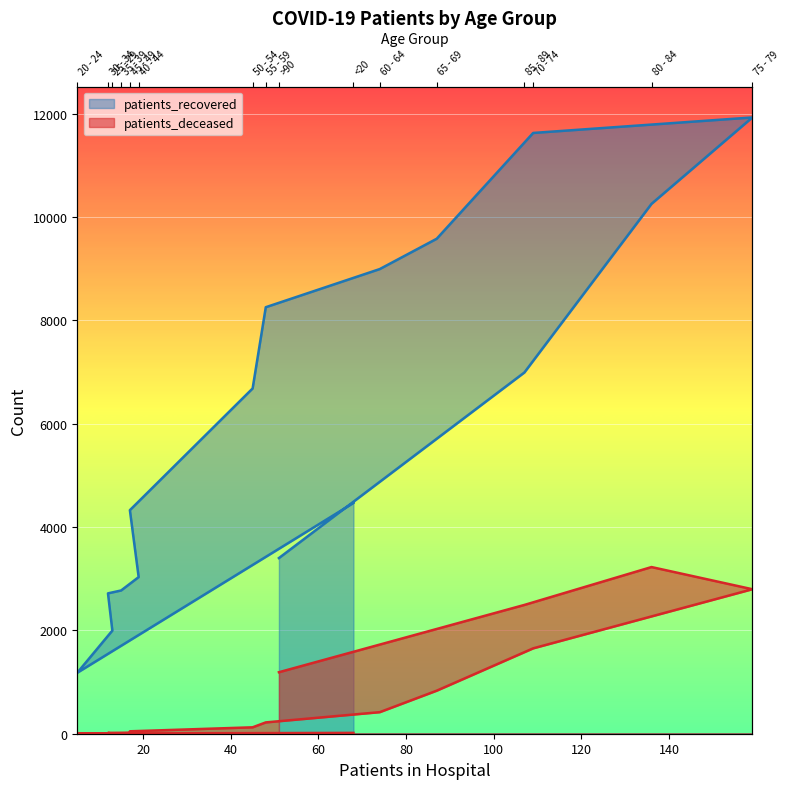

List the series in order of their overall mean, lowest first.

patients_deceased, patients_recovered